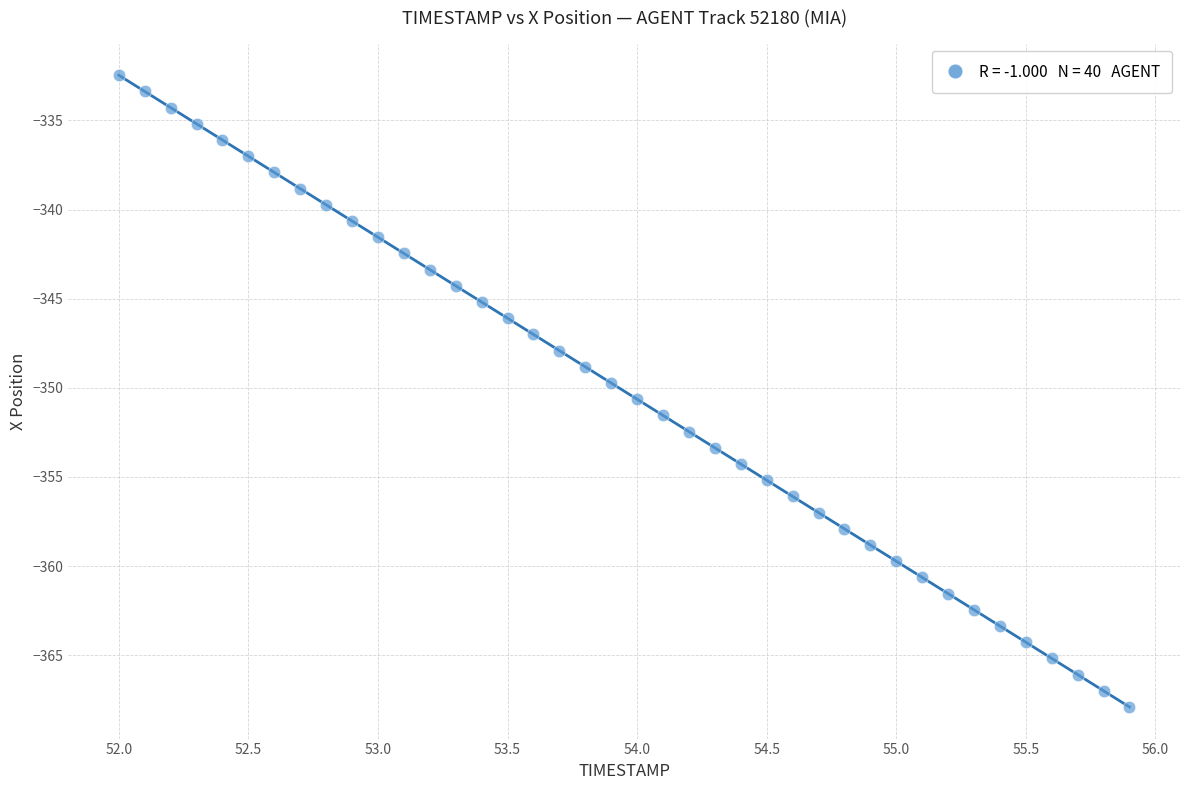

What is the range of X values (max minus min)?

3.9